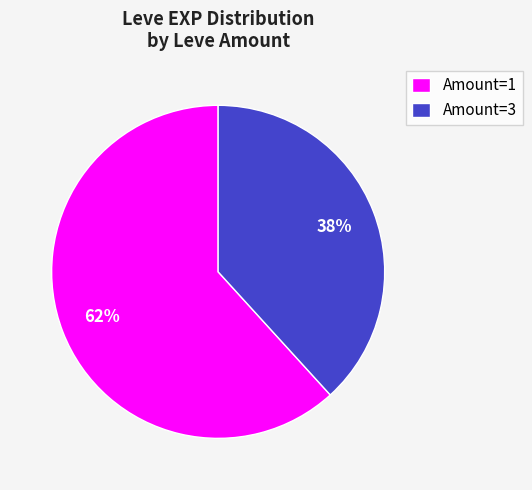

Rank the categories by value from lowest to highest.

Amount=3, Amount=1